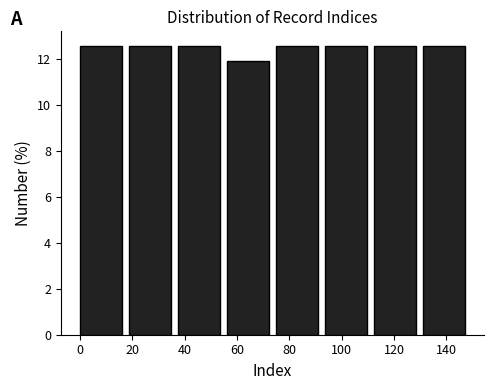

What is the height of the bar covering 112 to 132 on the x-axis? Neither the bar edges nor the heights are printed on the chart, so give them approximately, as read against the axes.

12.6